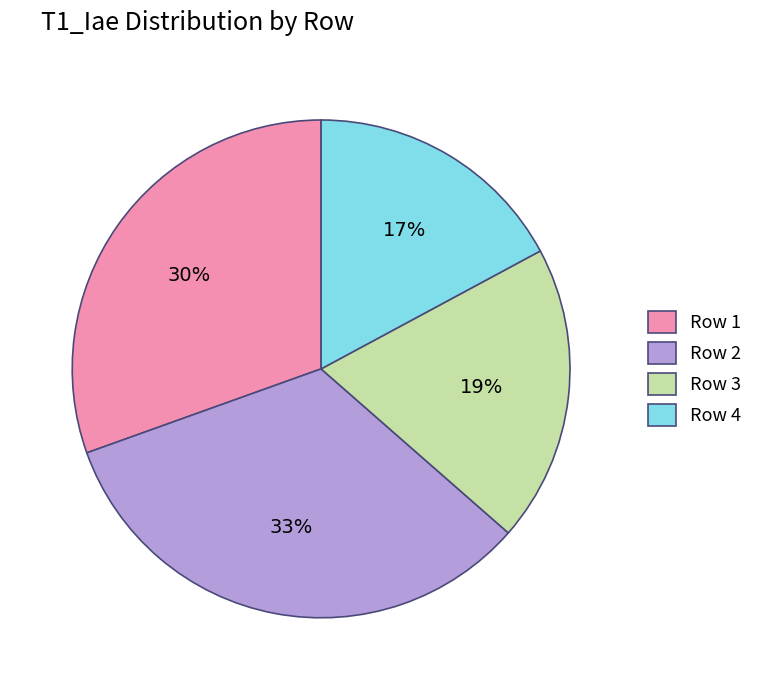

The Row 2 slice represents 33% of the pie. True or false?

True